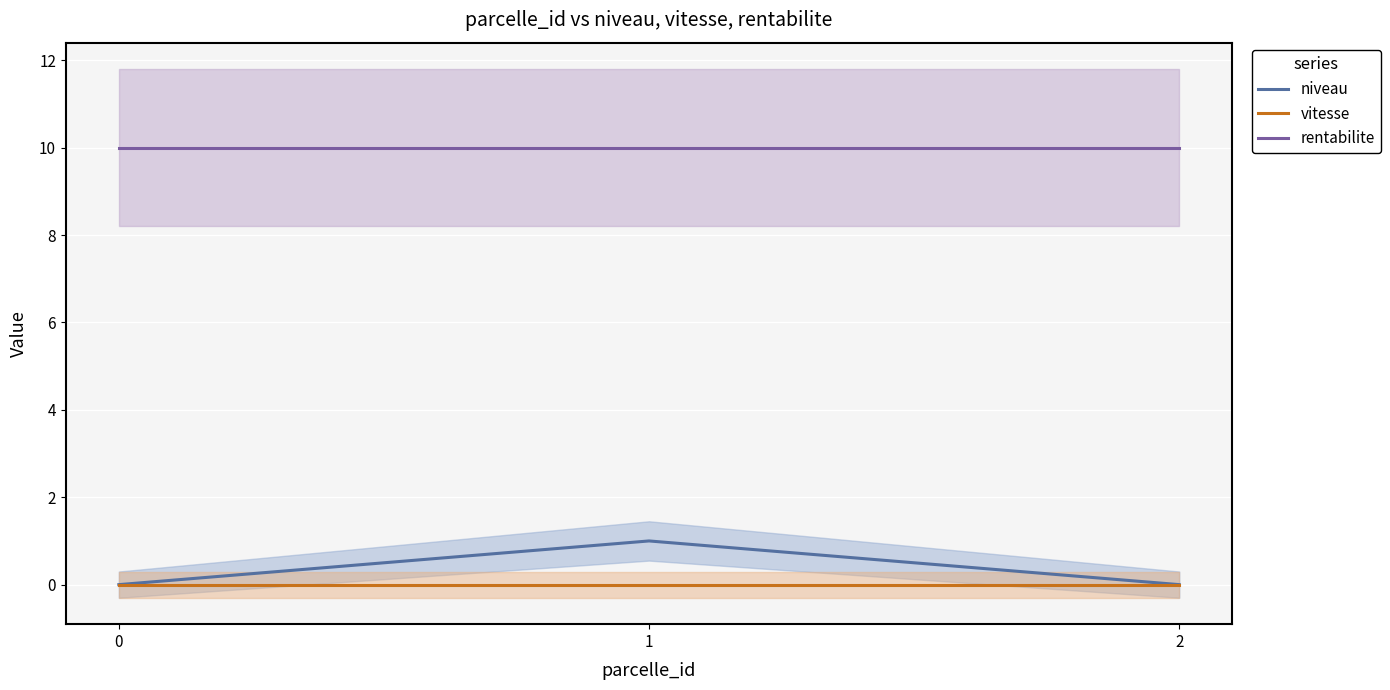

What is the maximum value shown in the chart?

10